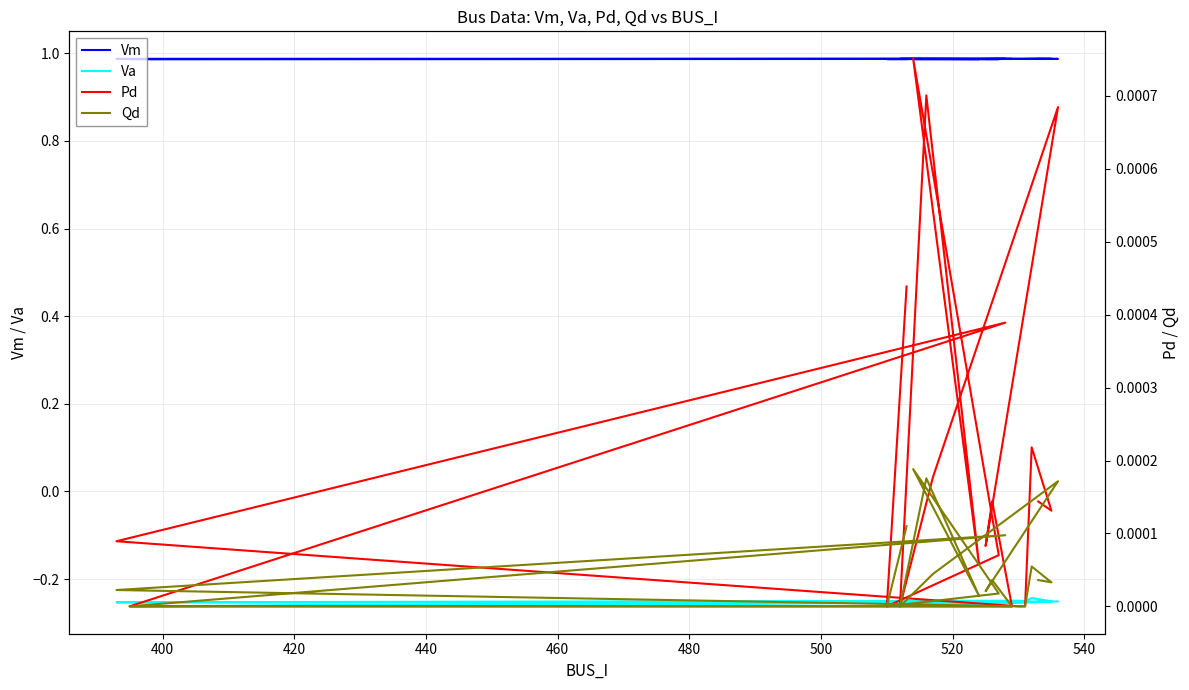

Which series has the widest spread of values?

Va